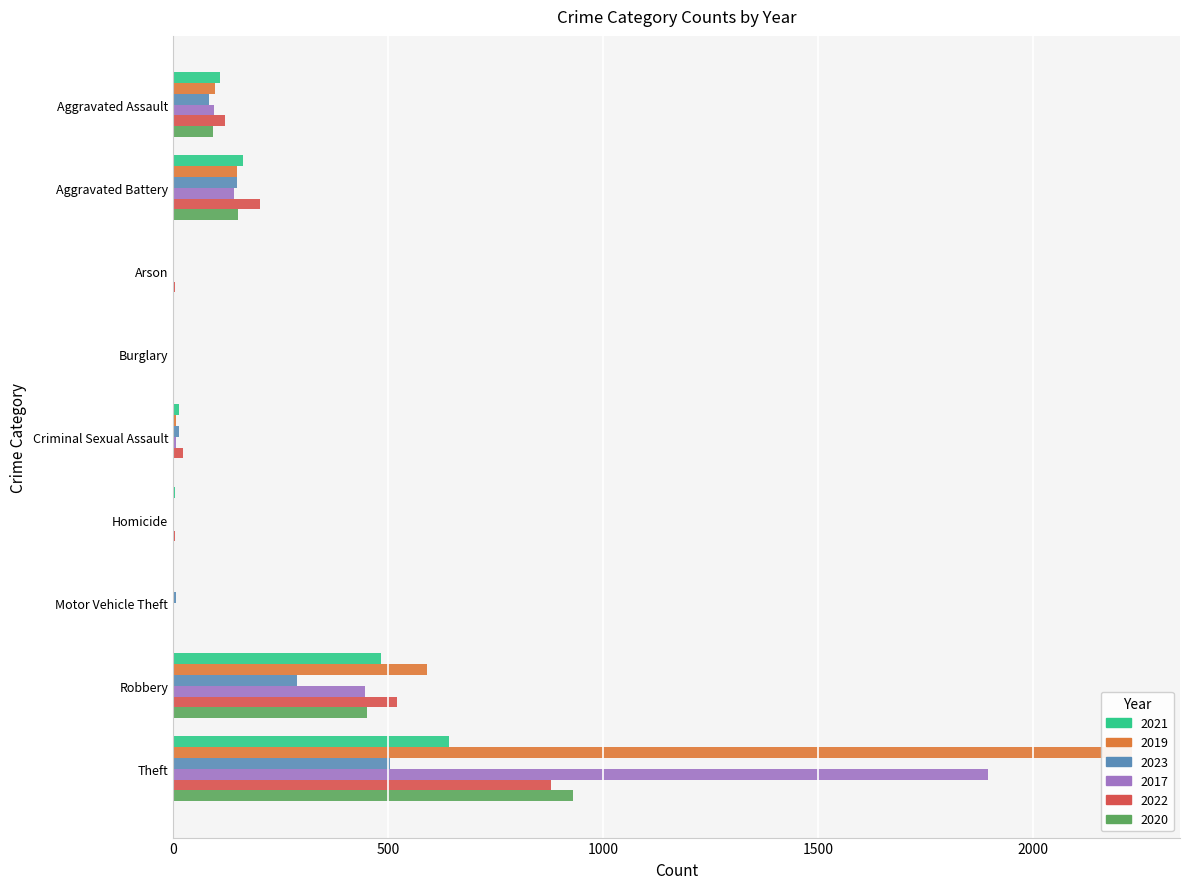

How many bars are there in total?

54